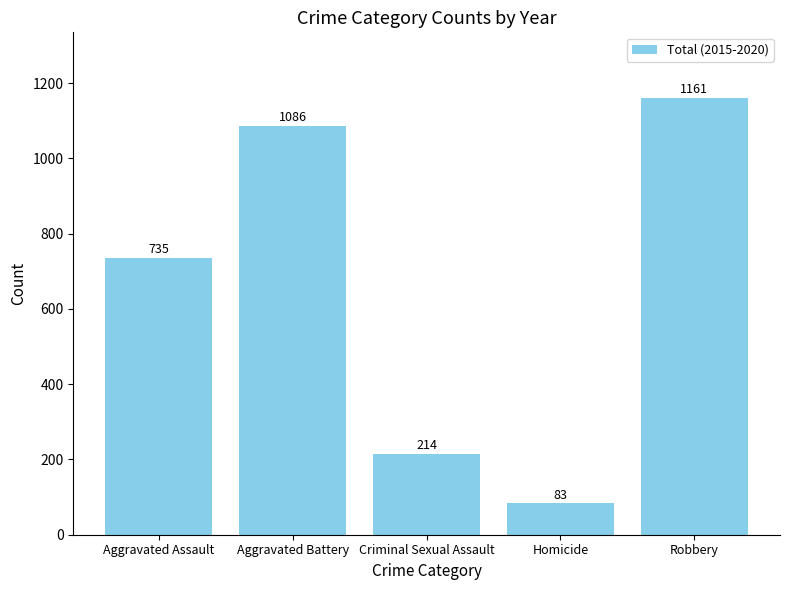

Rank the categories by value from highest to lowest.

Robbery, Aggravated Battery, Aggravated Assault, Criminal Sexual Assault, Homicide